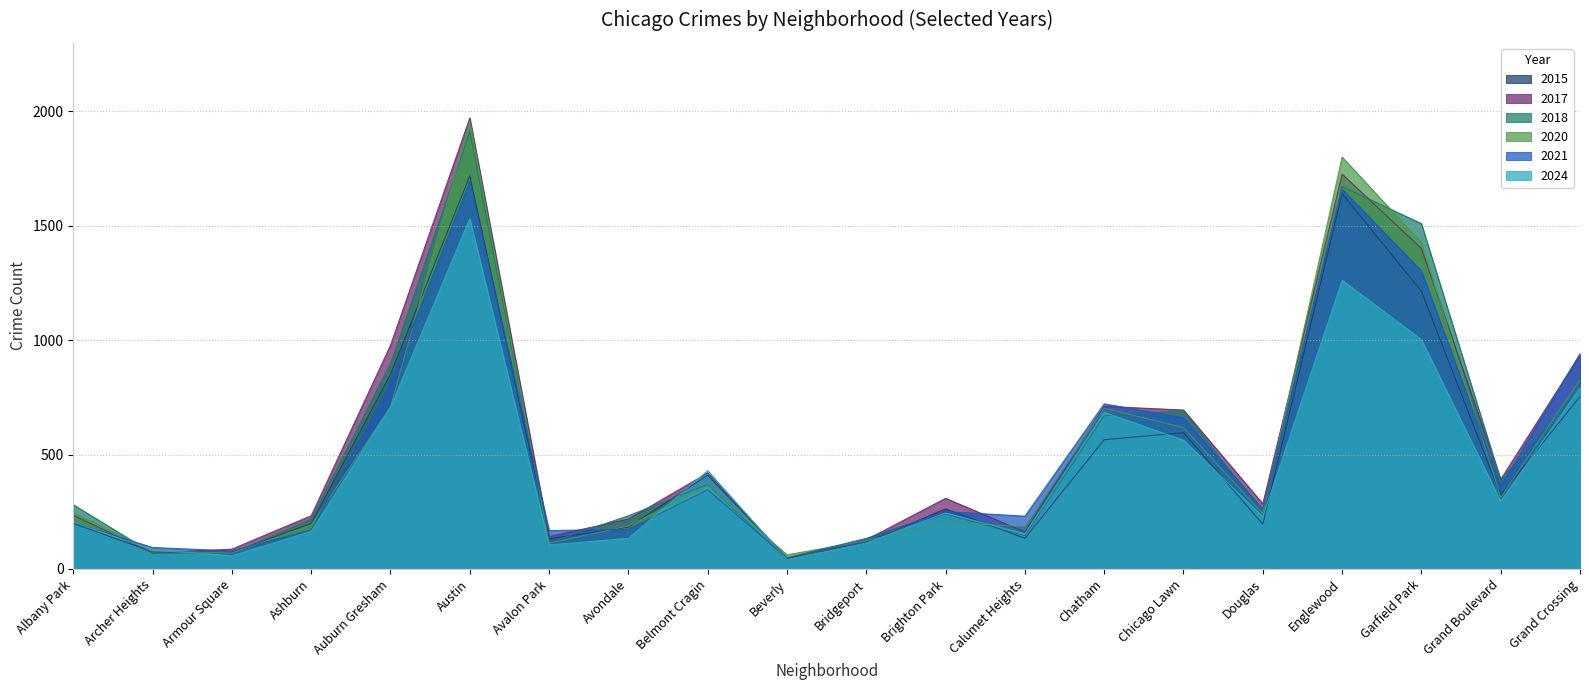

True or false: 2017 has more than 0 interior local peaks.

True